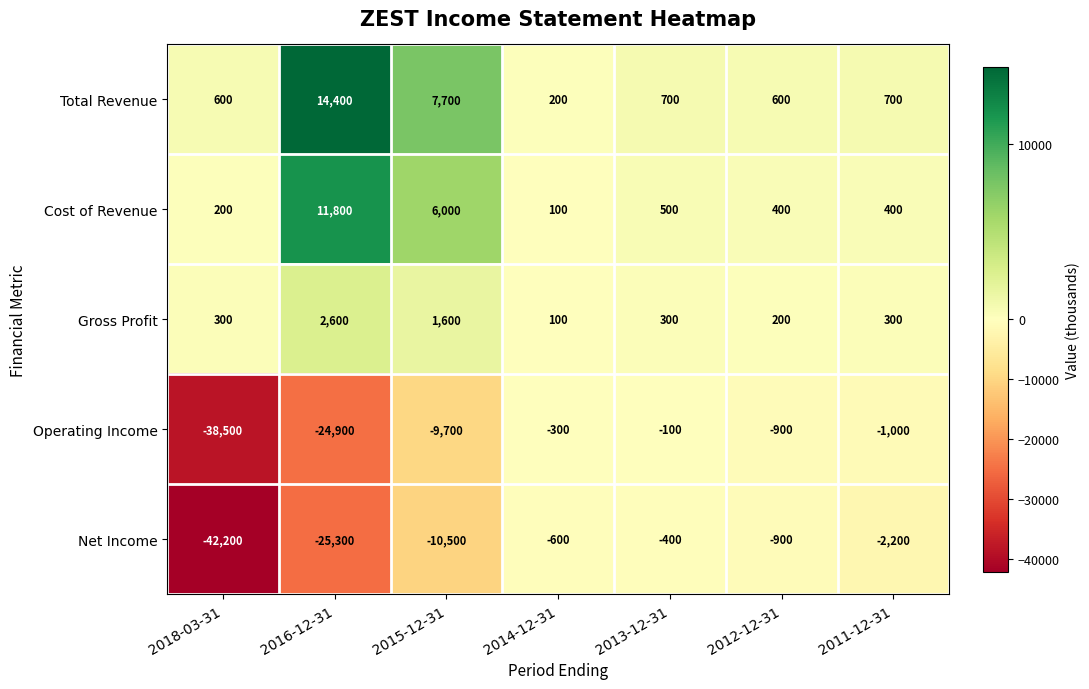

The value of Cost of Revenue at 2011-12-31 is 245. True or false?

False